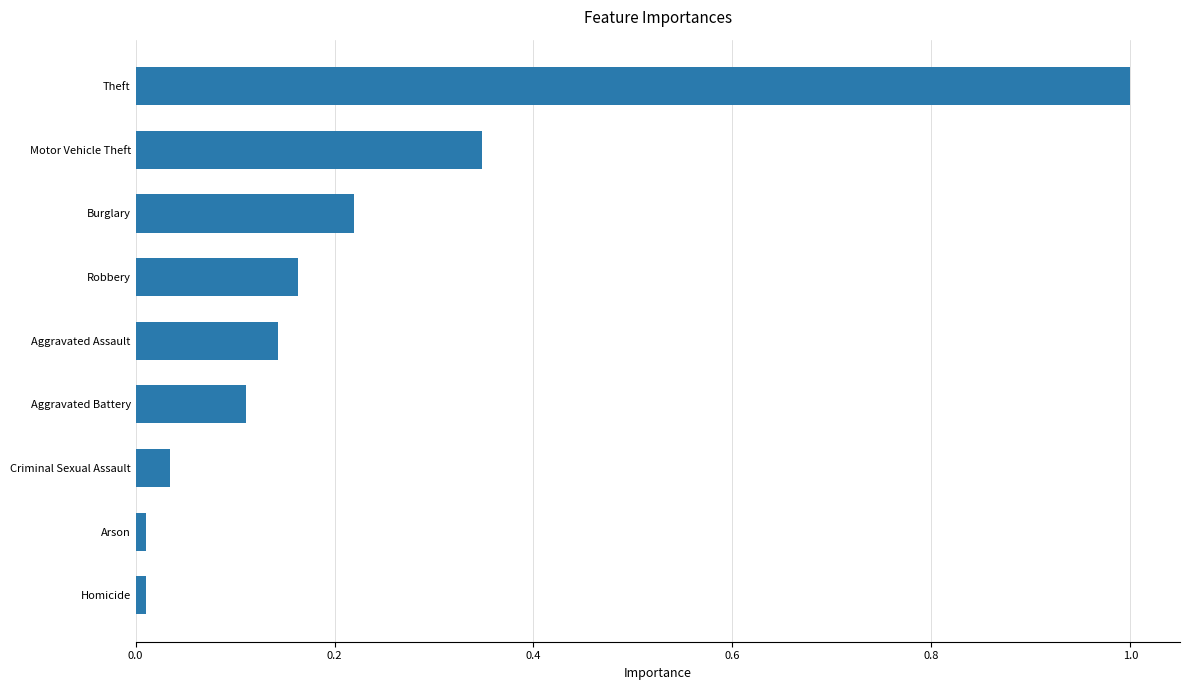

What is the sum of all values?

2.0